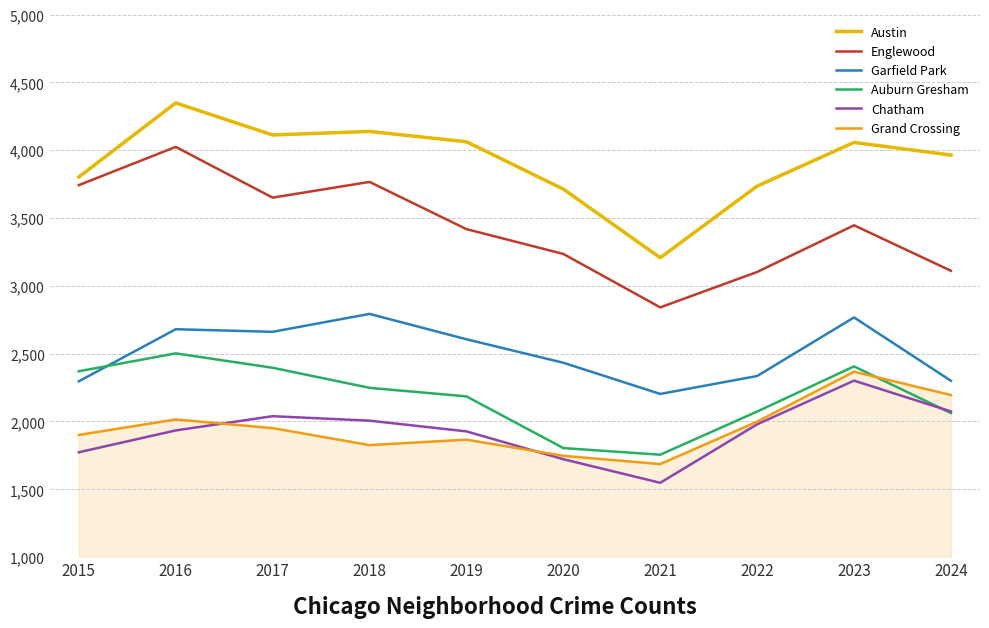

The Austin series shows 1010 at 2020. True or false?

False